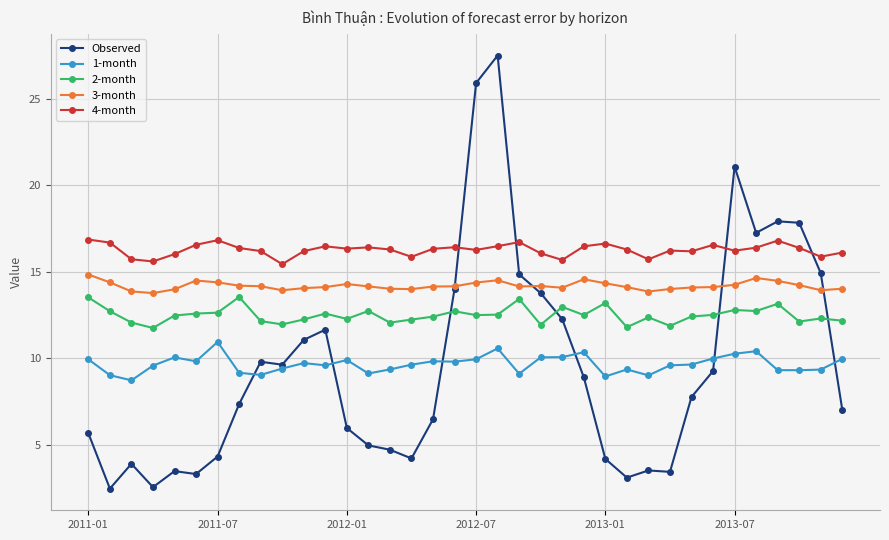

True or false: Observed has more than 0 interior local peaks.

True